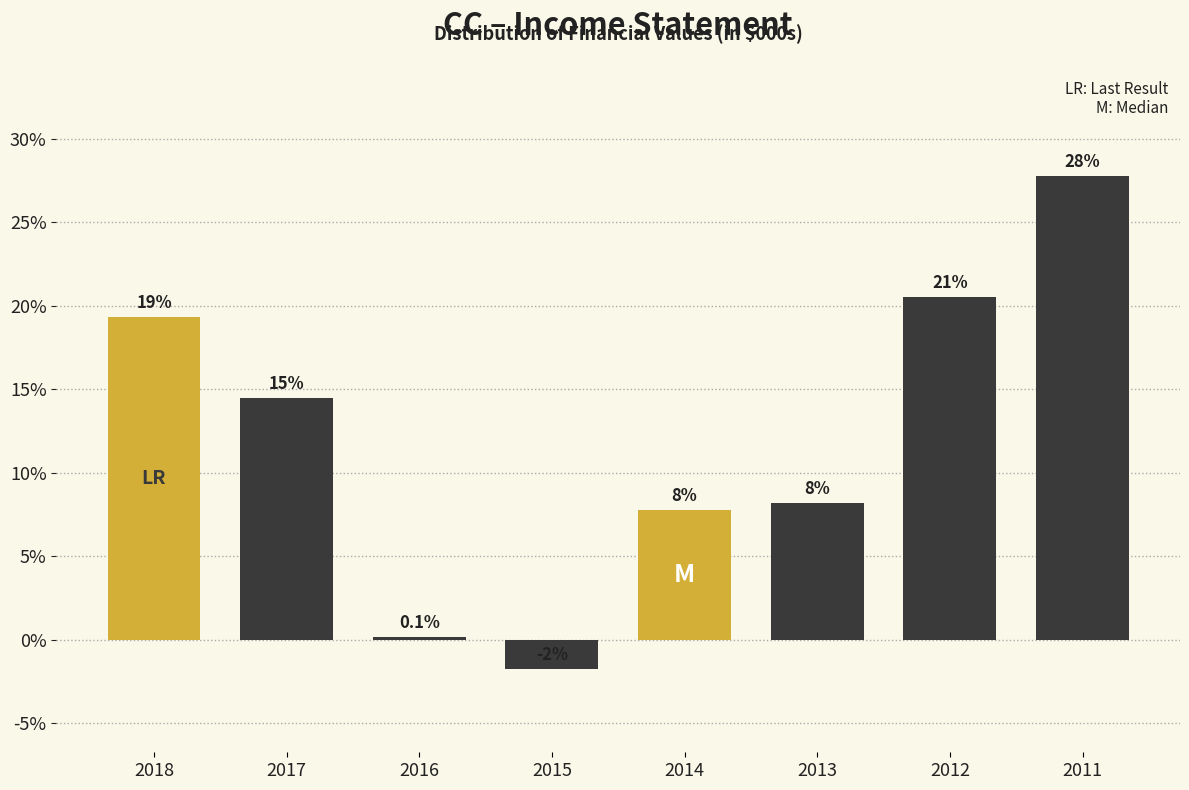

How many bars are there in total?

8